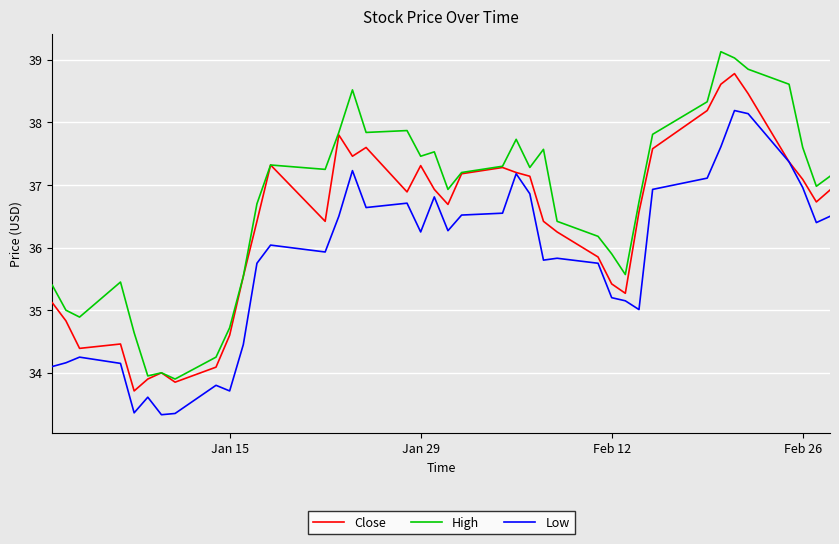

Which series has the largest total across all categories?

High